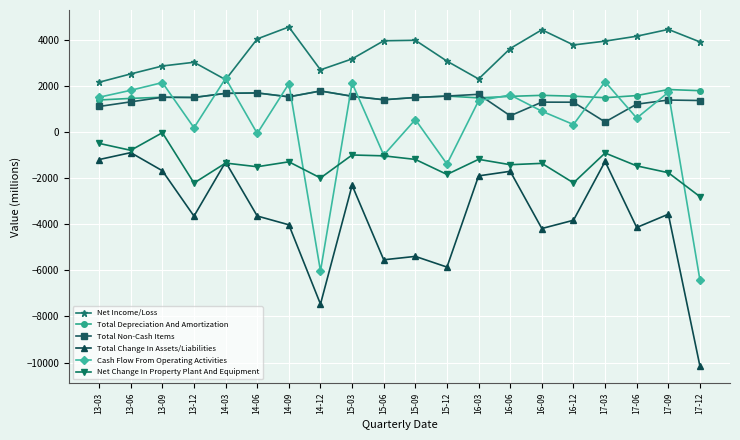

How many negative values does the Cash Flow From Operating Activities series have?

5